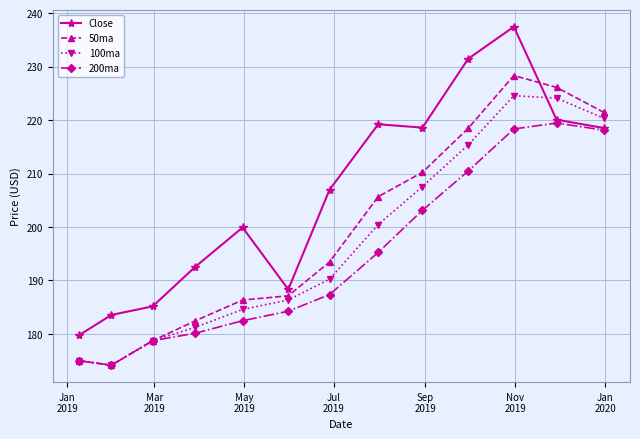

Which series has the widest spread of values?

Close